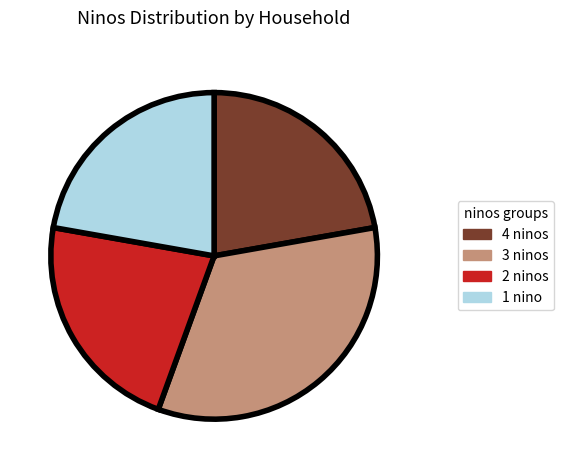

Is there any slice that represents more than half of the pie?

No